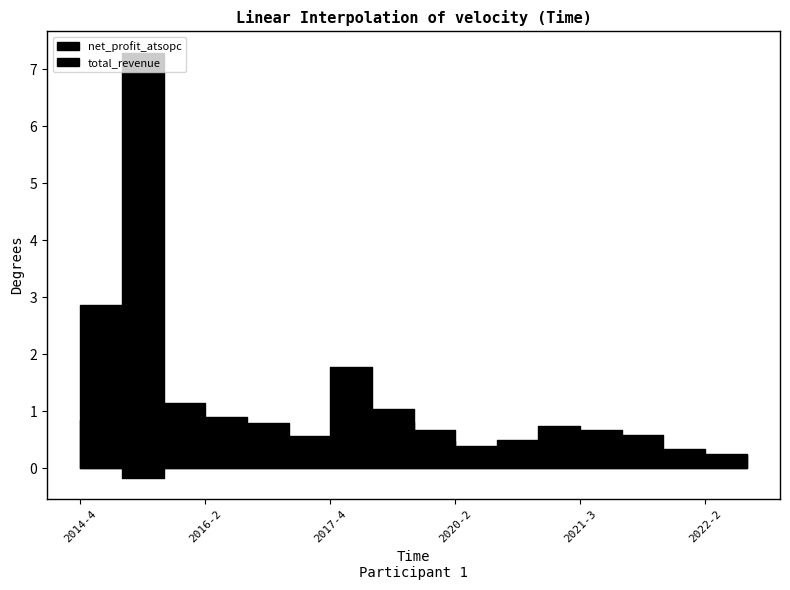

What is the value of the total_revenue point at the 15th from the left?

0.3